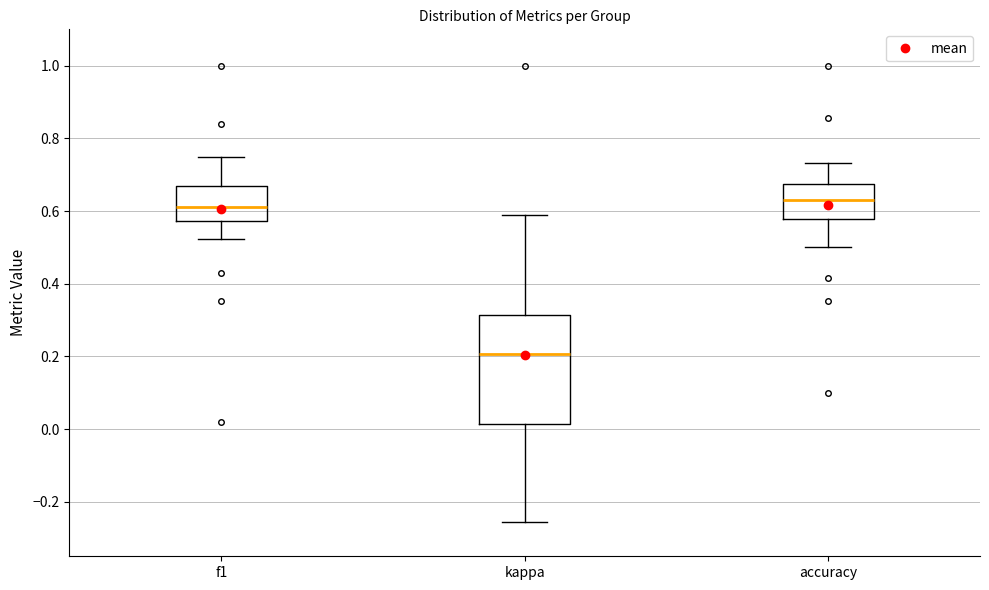

Reading left to right, read every box against the y-axis: the position of its median line, the range the box covers, and the ends of its whiskers. The values are not printed on the chart, so give them approximately, as read against the axis.

f1: median 0.62, box 0.58 to 0.66, whiskers 0.52 to 0.74
kappa: median 0.20, box 0.02 to 0.32, whiskers -0.26 to 0.58
accuracy: median 0.64, box 0.58 to 0.68, whiskers 0.50 to 0.74